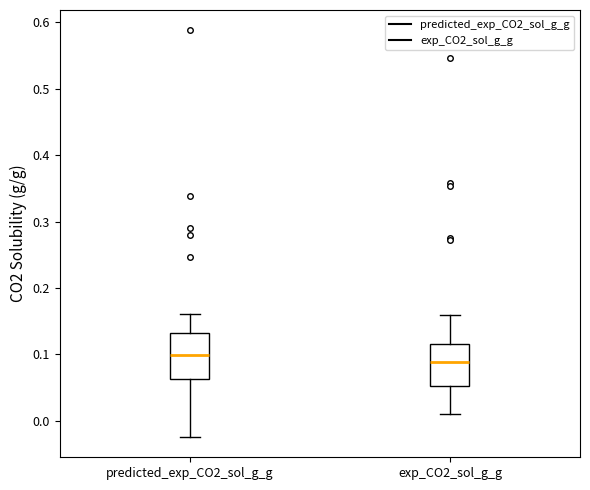

Which box's median line is the highest?

predicted_exp_CO2_sol_g_g